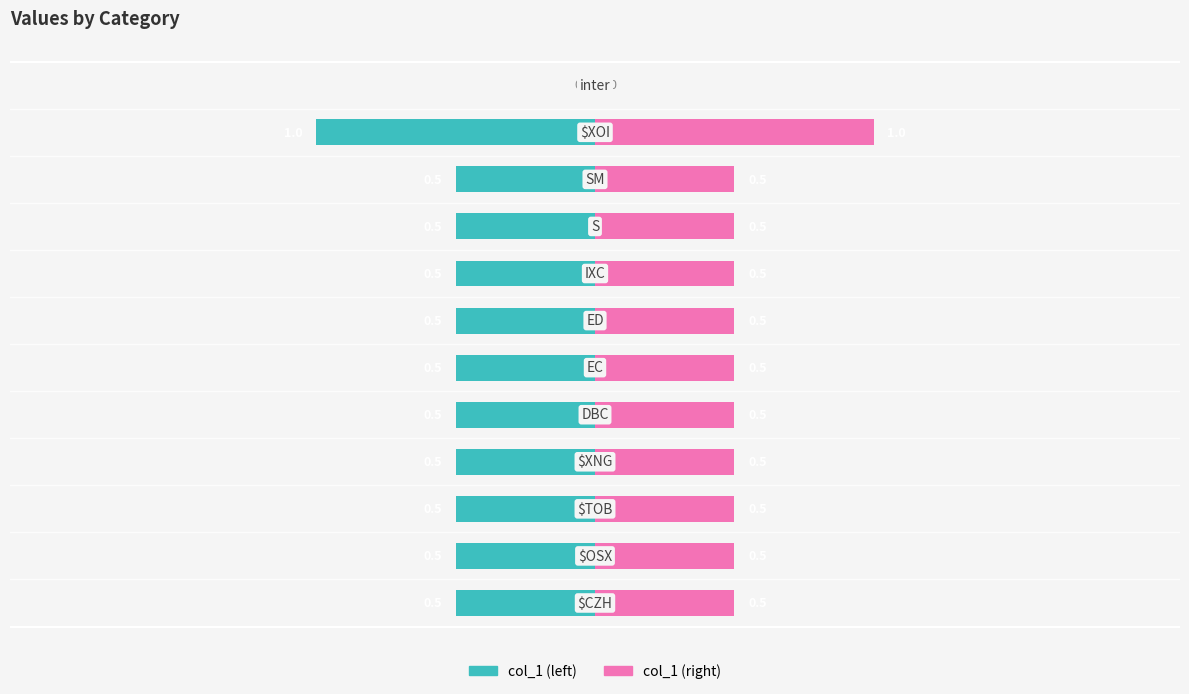

How many data points in col_1 (left) are less than 0?

11